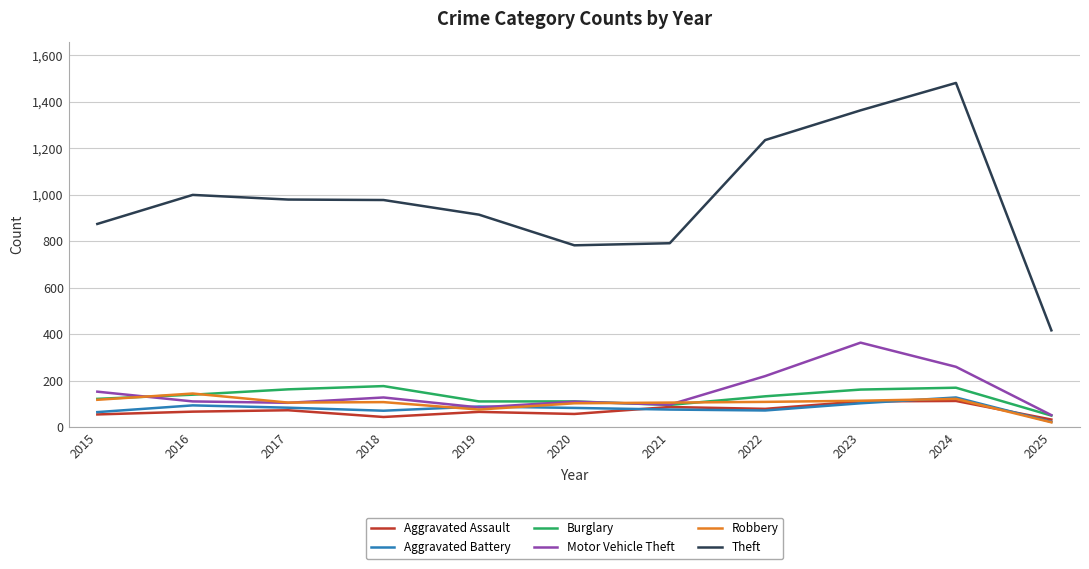

Rank the series at 2018 from lowest to highest value.

Aggravated Assault, Aggravated Battery, Robbery, Motor Vehicle Theft, Burglary, Theft